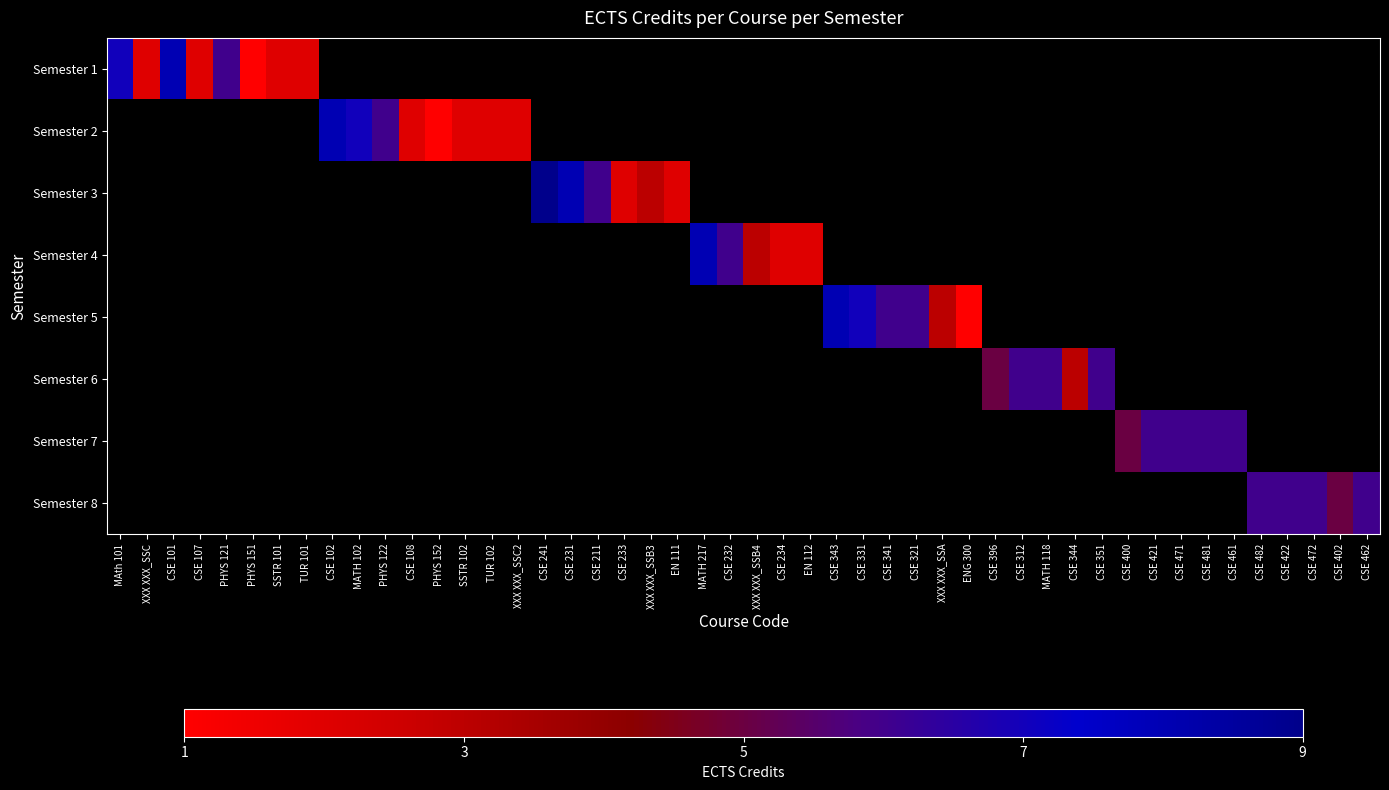

Which series has the largest total across all categories?

1